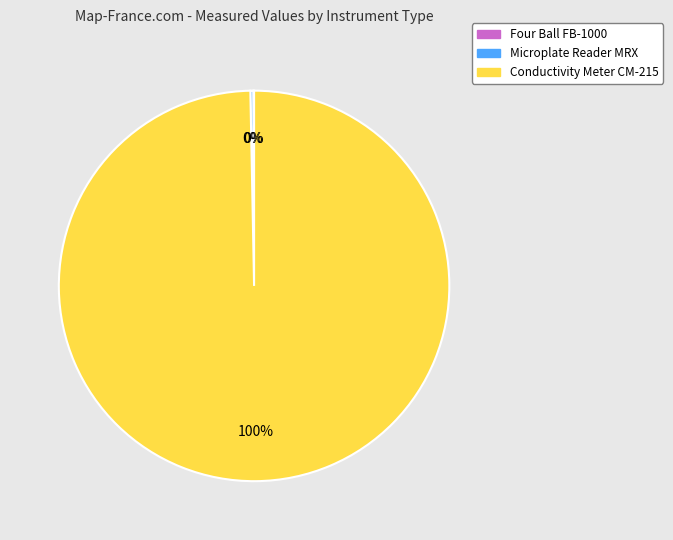

To the nearest percent, what is the difference between the largest and smallest slice percentages?

100%